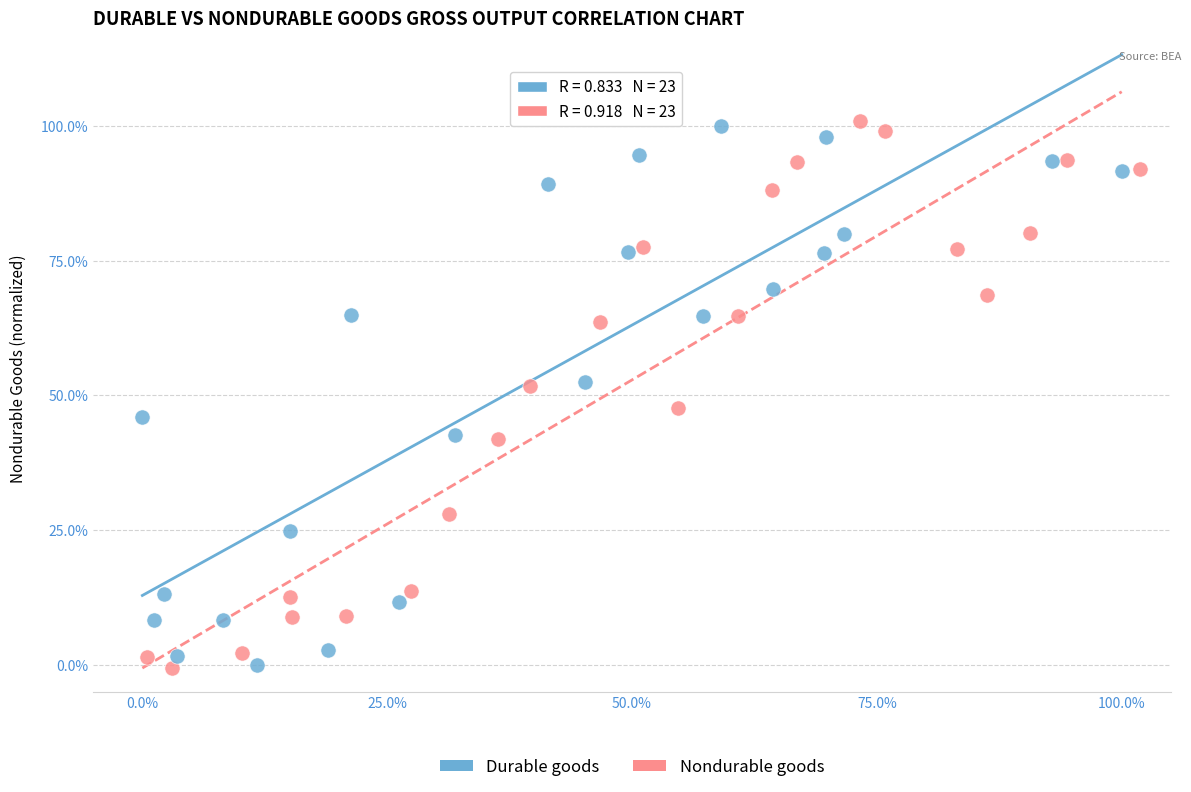

What are all the series names shown in the legend?

Durable goods, Nondurable goods